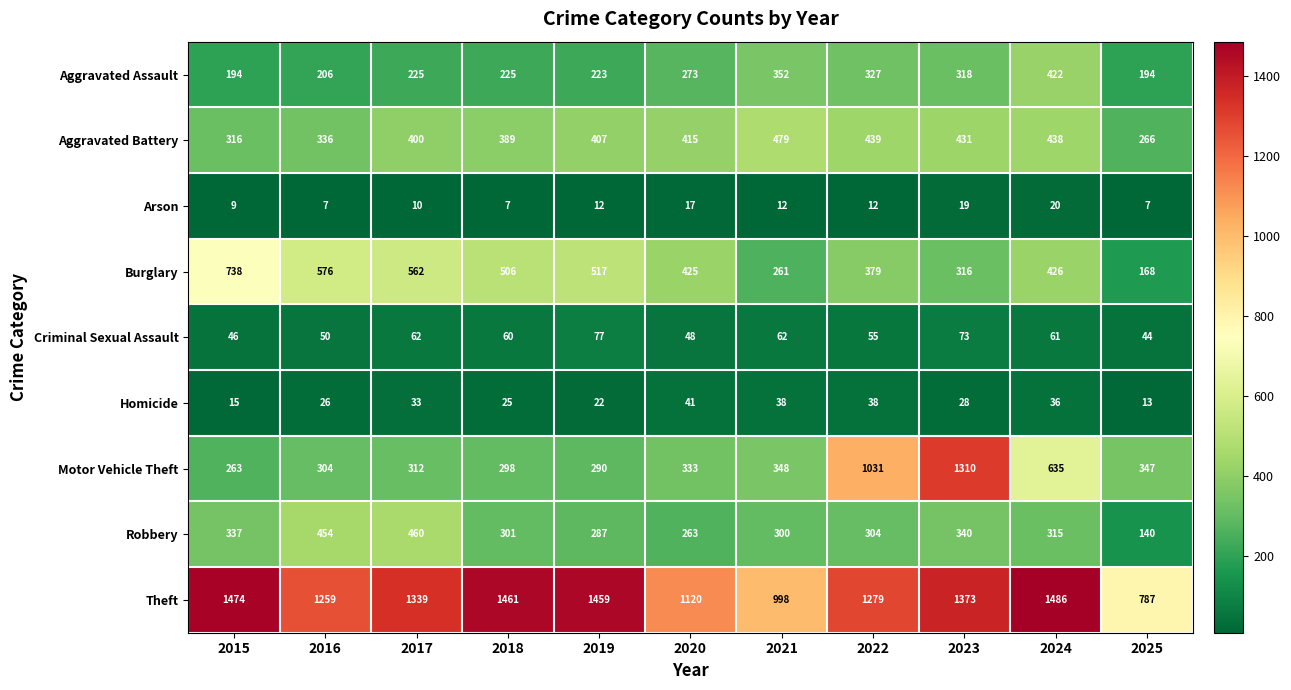

Is it true that Motor Vehicle Theft equals 290 at 2019?

True